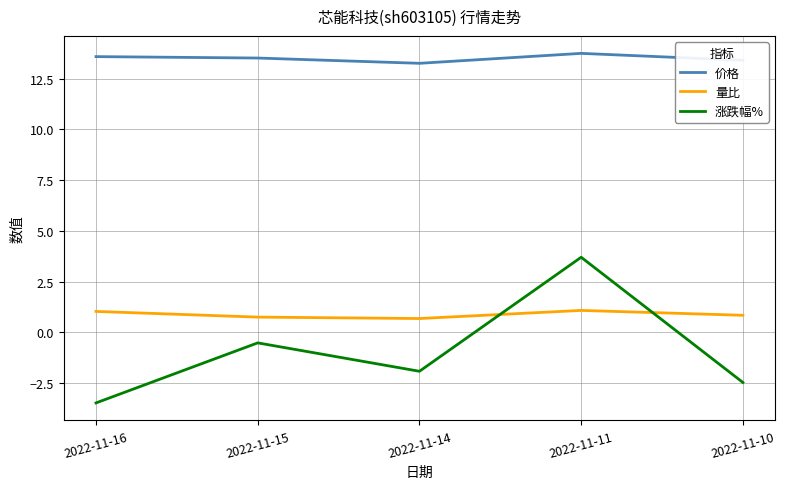

Which category has the highest value across all series?

2022-11-11